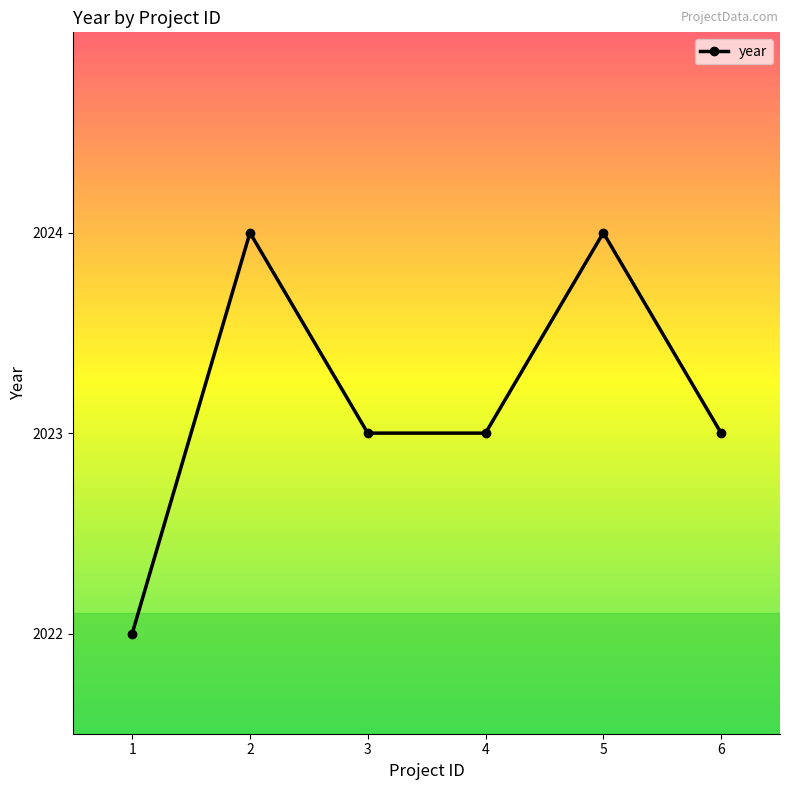

Where is the first local maximum?

2